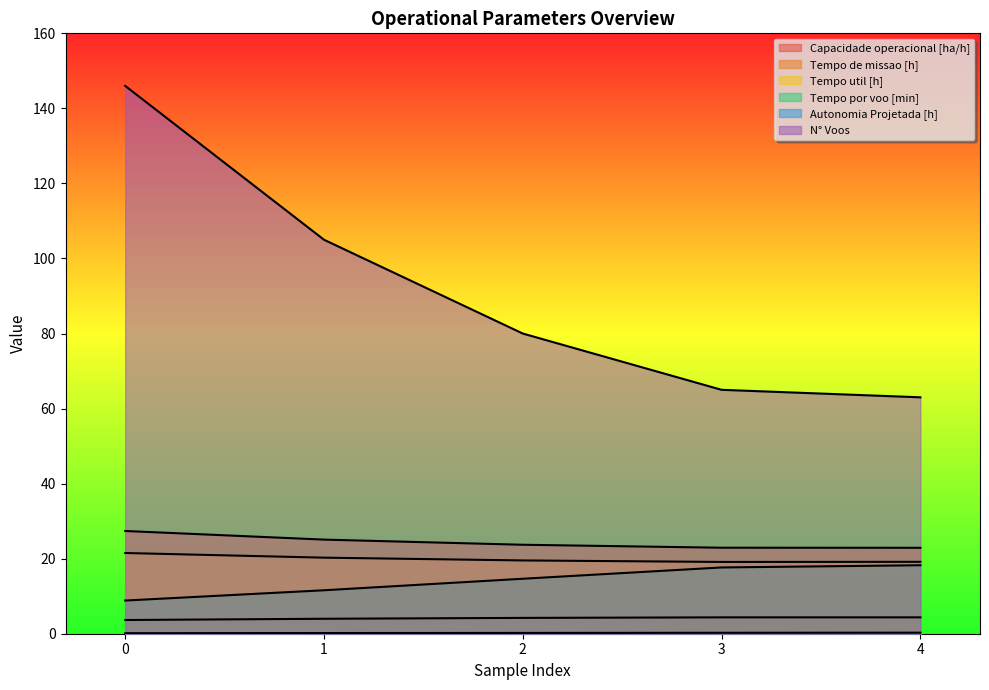

What is the total value across all series at 3?

129.3